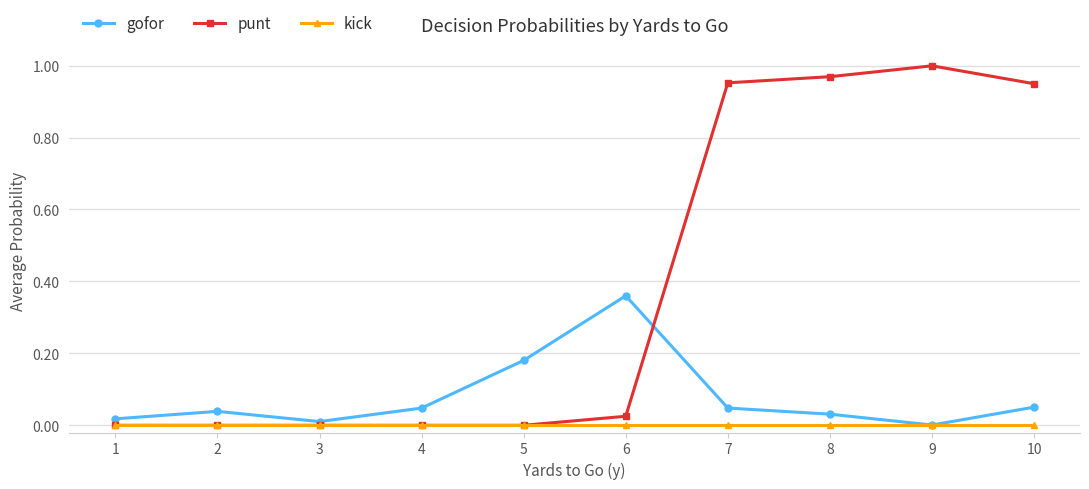

At which category does gofor reach its first local valley?

3